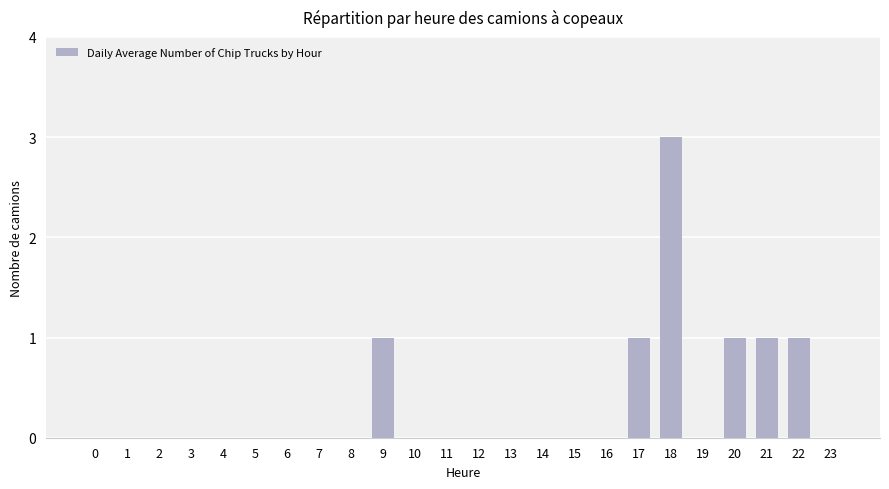

Is it true that the value at 12 is -2?

False